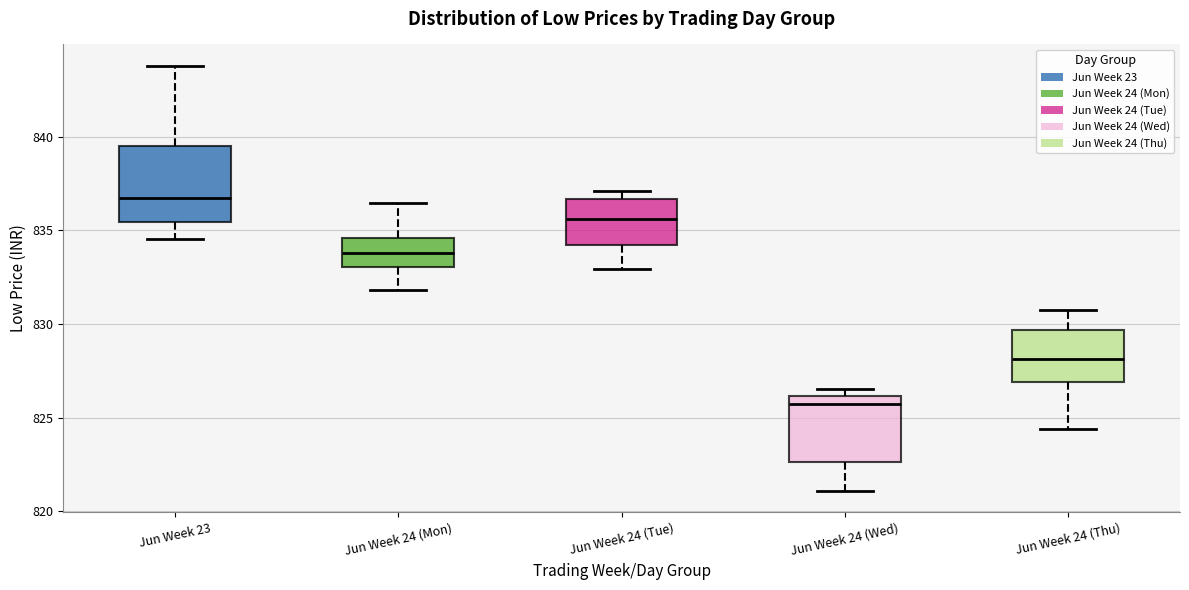

Reading left to right, read every box against the y-axis: the position of its median line, the range the box covers, and the ends of its whiskers. The values are not printed on the chart, so give them approximately, as read against the axis.

Jun Week 23: median 837.0, box 835.5 to 839.5, whiskers 834.5 to 844.0
Jun Week 24 (Mon): median 834.0, box 833.0 to 834.5, whiskers 832.0 to 836.5
Jun Week 24 (Tue): median 835.5, box 834.0 to 836.5, whiskers 833.0 to 837.0
Jun Week 24 (Wed): median 825.5, box 822.5 to 826.0, whiskers 821.0 to 826.5
Jun Week 24 (Thu): median 828.0, box 827.0 to 829.5, whiskers 824.5 to 831.0